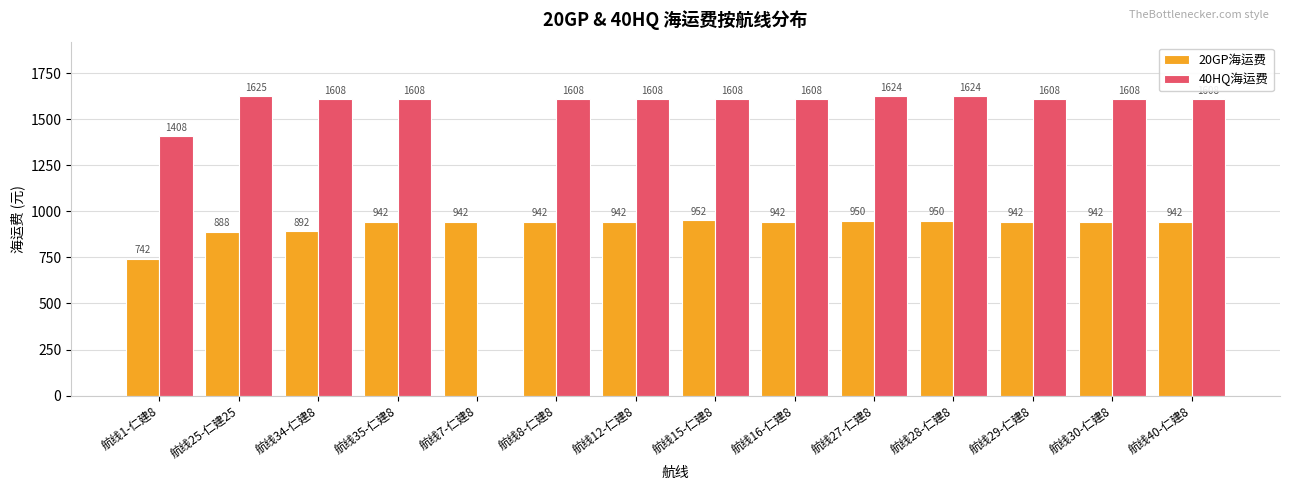

Reading left to right, transcribe all the data shown in this chart.

20GP海运费: 742	888	892	942	942	942	942	952	942	950	950	942	942	942
40HQ海运费: 1408	1625	1608	1608	0	1608	1608	1608	1608	1624	1624	1608	1608	1608